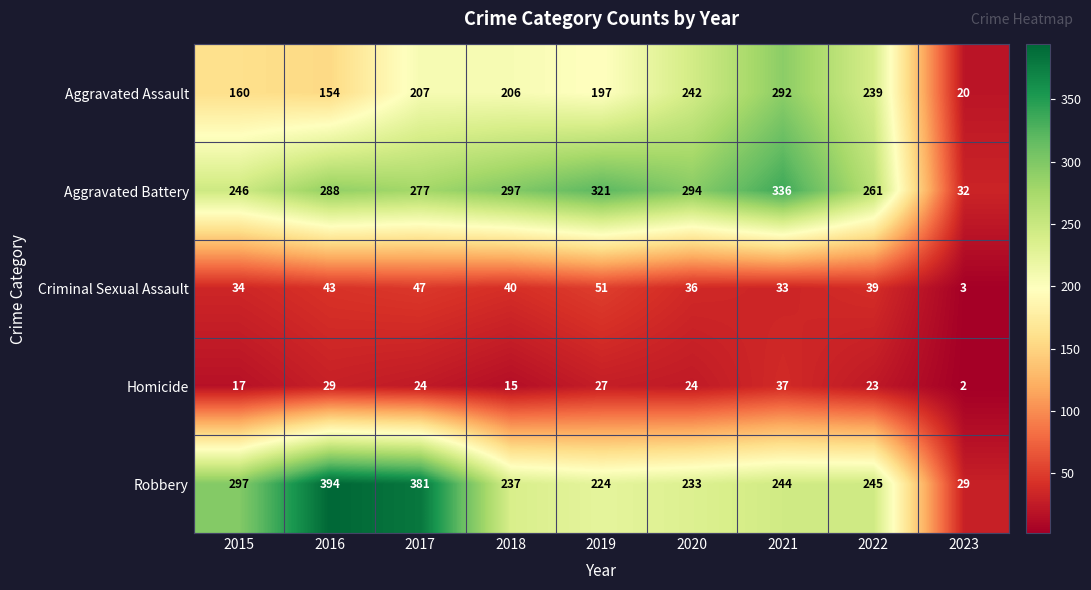

What is the difference between the highest and lowest values at 2016?

365